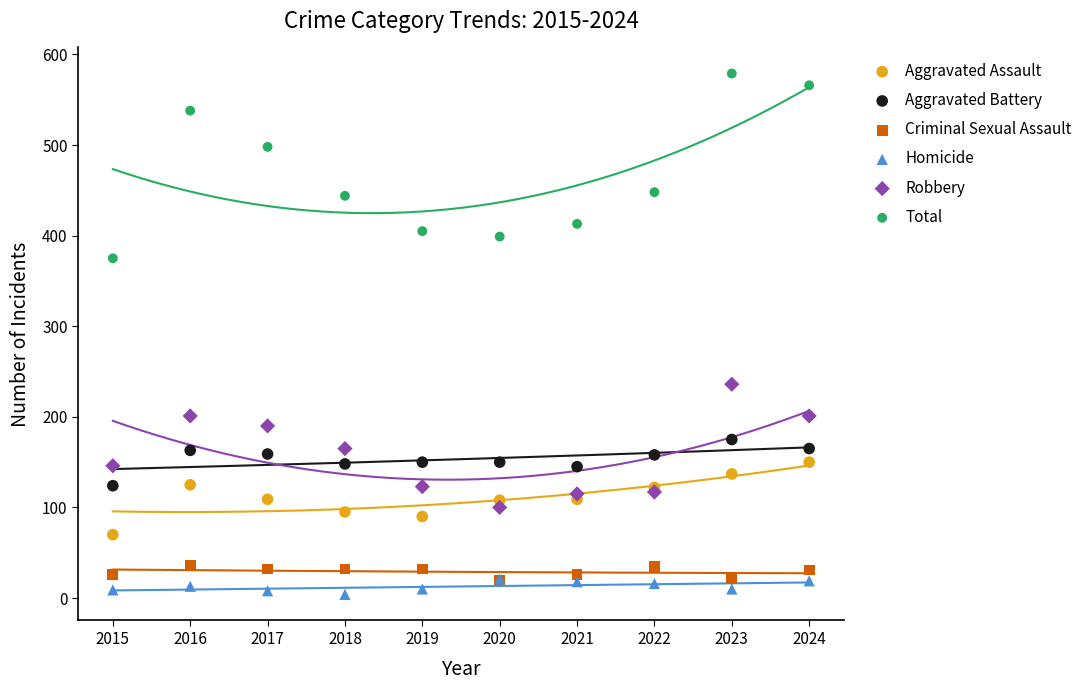

Which series reaches the minimum Y coordinate?

Homicide